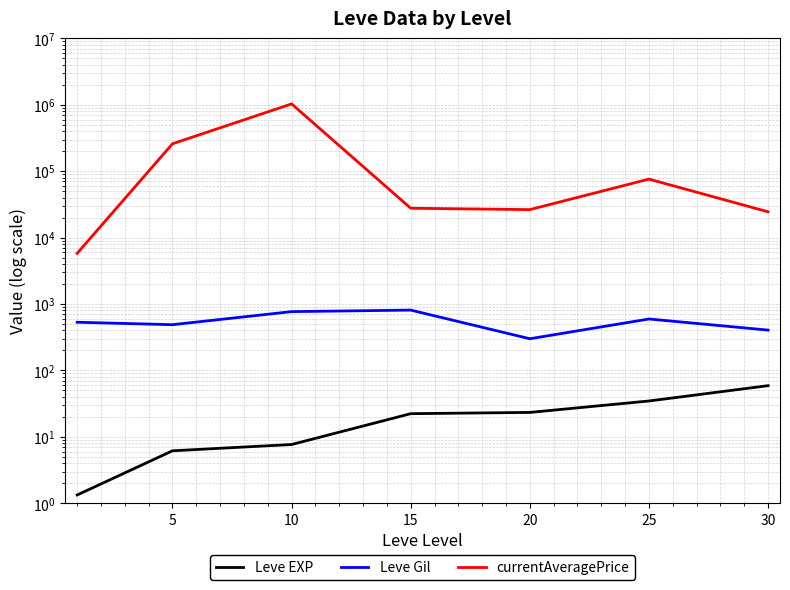

Between 0 and 5, which series saw the biggest shift?

currentAveragePrice